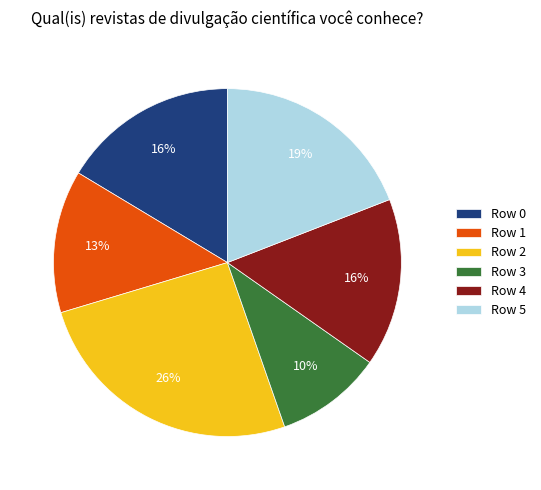

To the nearest percent, what is the difference between the largest and smallest slice percentages?

16%